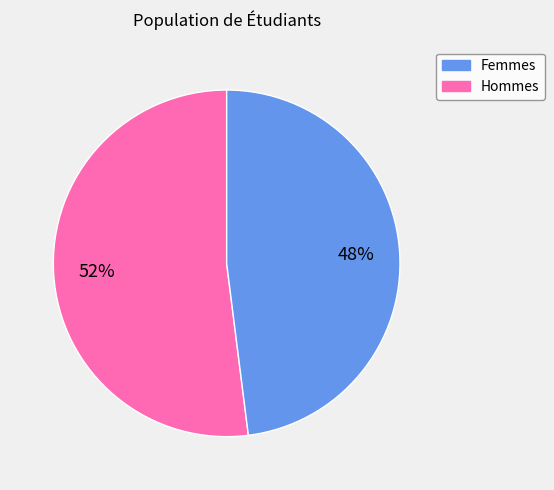

Does any single category account for the majority?

Yes